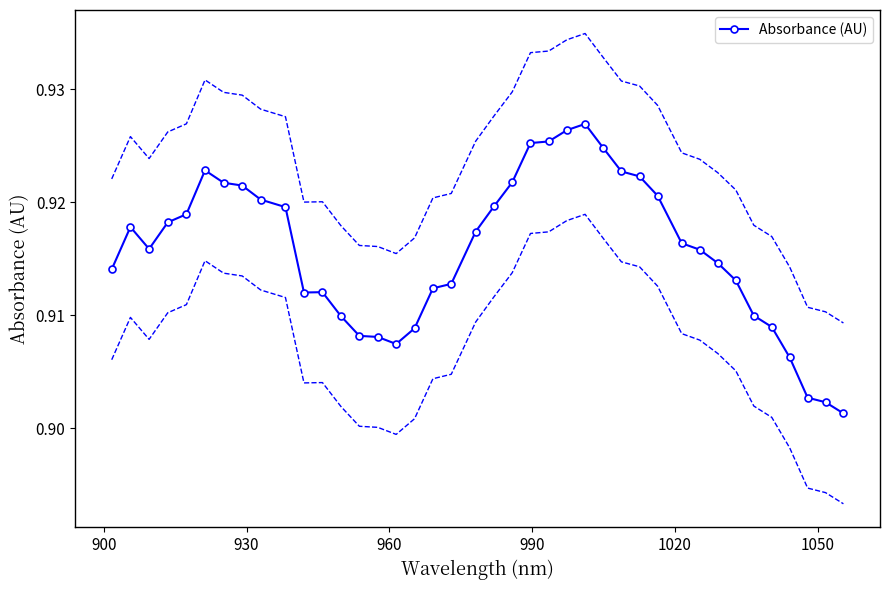

Count the number of data series in this chart.

1